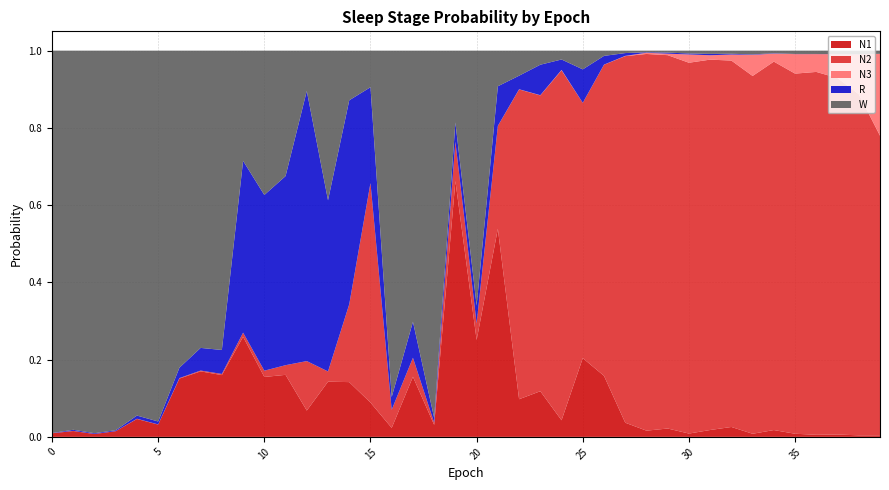

Reading left to right, transcribe all the data shown in this chart.

N1: 0=0.0	1=0.0	2=0.0	3=0.0	4=0.0	5=0.0	6=0.2	7=0.2	8=0.2	9=0.3	10=0.2	11=0.2	12=0.1	13=0.1	14=0.1	15=0.1	16=0.0	17=0.2	18=0.0	19=0.7	20=0.3	21=0.5	22=0.1	23=0.1	24=0.0	25=0.2	26=0.2	27=0.0	28=0.0	29=0.0	30=0.0	31=0.0	32=0.0	33=0.0	34=0.0	35=0.0	36=0.0	37=0.0	38=0.0	39=0.0
N2: 0=0.0	1=0.0	2=0.0	3=0.0	4=0.0	5=0.0	6=0.0	7=0.0	8=0.0	9=0.0	10=0.0	11=0.0	12=0.1	13=0.0	14=0.2	15=0.6	16=0.0	17=0.0	18=0.0	19=0.1	20=0.0	21=0.3	22=0.8	23=0.8	24=0.9	25=0.7	26=0.8	27=0.9	28=1.0	29=1.0	30=1.0	31=1.0	32=0.9	33=0.9	34=1.0	35=0.9	36=0.9	37=0.9	38=0.9	39=0.8
N3: 0=0.0	1=0.0	2=0.0	3=0.0	4=0.0	5=0.0	6=0.0	7=0.0	8=0.0	9=0.0	10=0.0	11=0.0	12=0.0	13=0.0	14=0.0	15=0.0	16=0.0	17=0.0	18=0.0	19=0.0	20=0.0	21=0.0	22=0.0	23=0.0	24=0.0	25=0.0	26=0.0	27=0.0	28=0.0	29=0.0	30=0.0	31=0.0	32=0.0	33=0.1	34=0.0	35=0.1	36=0.0	37=0.1	38=0.1	39=0.2
R: 0=0.0	1=0.0	2=0.0	3=0.0	4=0.0	5=0.0	6=0.0	7=0.1	8=0.1	9=0.4	10=0.5	11=0.5	12=0.7	13=0.4	14=0.5	15=0.2	16=0.0	17=0.1	18=0.0	19=0.0	20=0.0	21=0.1	22=0.0	23=0.1	24=0.0	25=0.1	26=0.0	27=0.0	28=0.0	29=0.0	30=0.0	31=0.0	32=0.0	33=0.0	34=0.0	35=0.0	36=0.0	37=0.0	38=0.0	39=0.0
W: 0=1.0	1=1.0	2=1.0	3=1.0	4=0.9	5=1.0	6=0.8	7=0.8	8=0.8	9=0.3	10=0.4	11=0.3	12=0.1	13=0.4	14=0.1	15=0.1	16=0.9	17=0.7	18=1.0	19=0.2	20=0.7	21=0.1	22=0.1	23=0.0	24=0.0	25=0.0	26=0.0	27=0.0	28=0.0	29=0.0	30=0.0	31=0.0	32=0.0	33=0.0	34=0.0	35=0.0	36=0.0	37=0.0	38=0.0	39=0.0